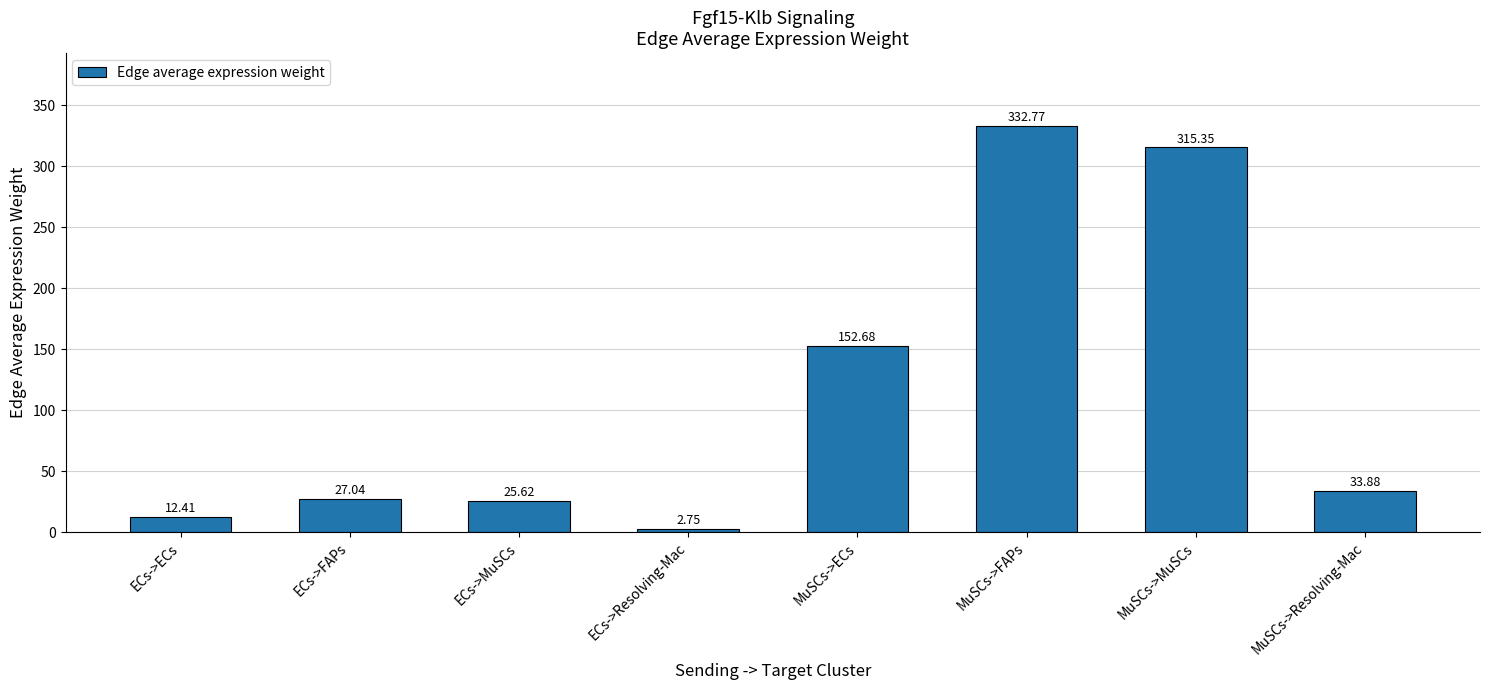

What position from the right is MuSCs->Resolving-Mac?

1